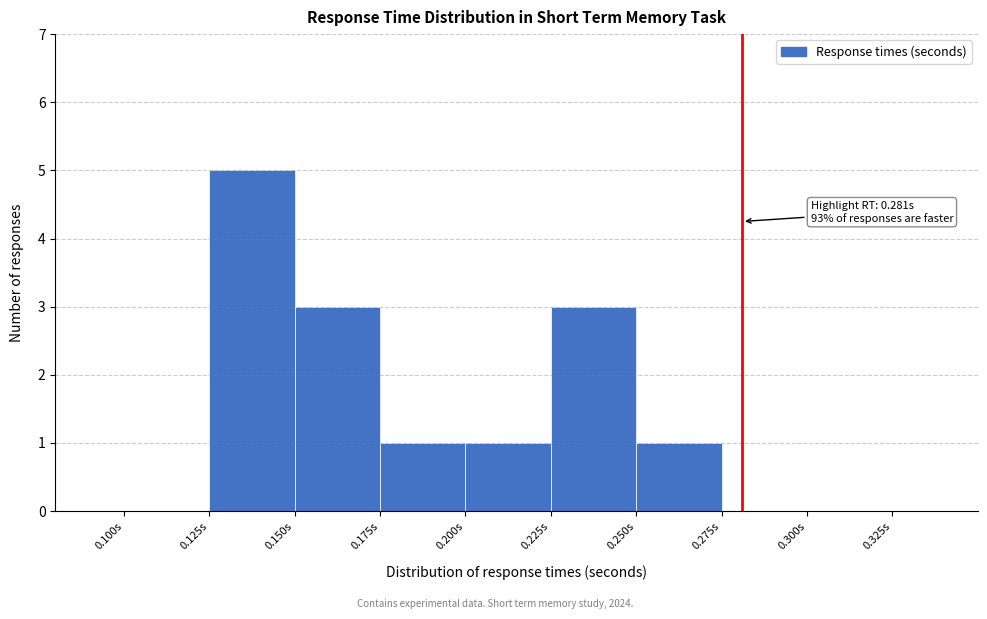

Which range on the x-axis has the tallest bar?

0.125 to 0.150